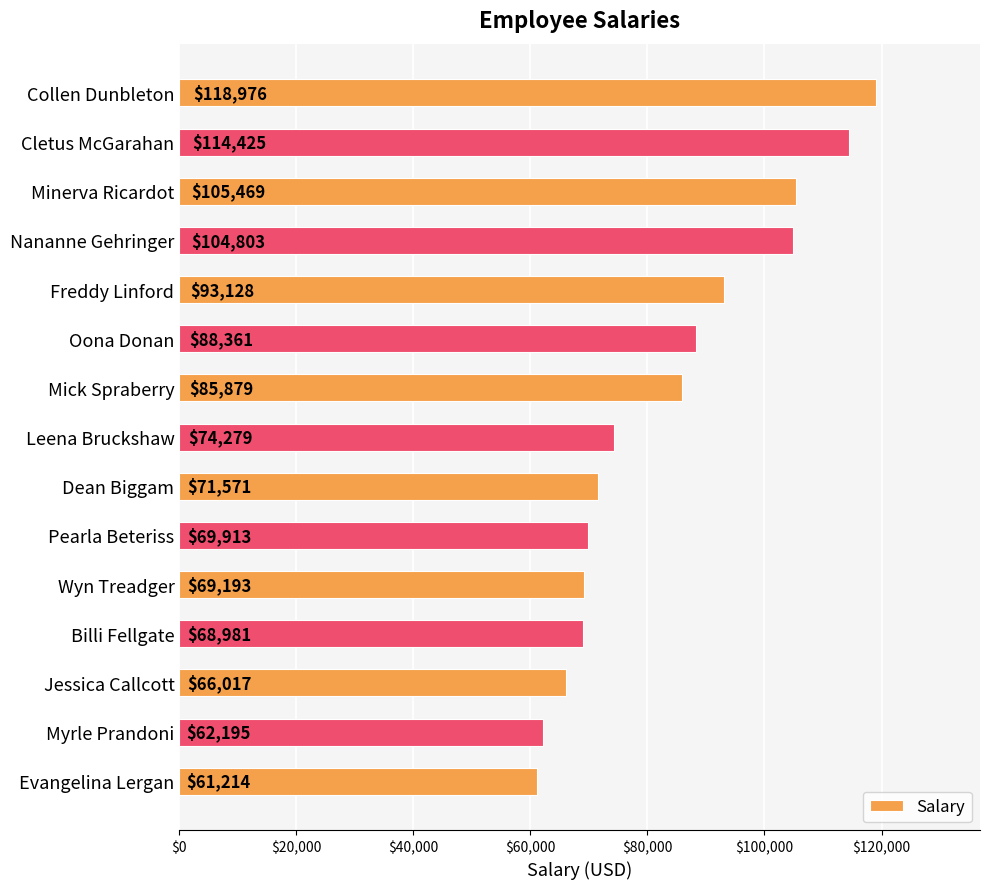

Rank the categories by value from highest to lowest.

Collen Dunbleton, Cletus McGarahan, Minerva Ricardot, Nananne Gehringer, Freddy Linford, Oona Donan, Mick Spraberry, Leena Bruckshaw, Dean Biggam, Pearla Beteriss, Wyn Treadger, Billi Fellgate, Jessica Callcott, Myrle Prandoni, Evangelina Lergan